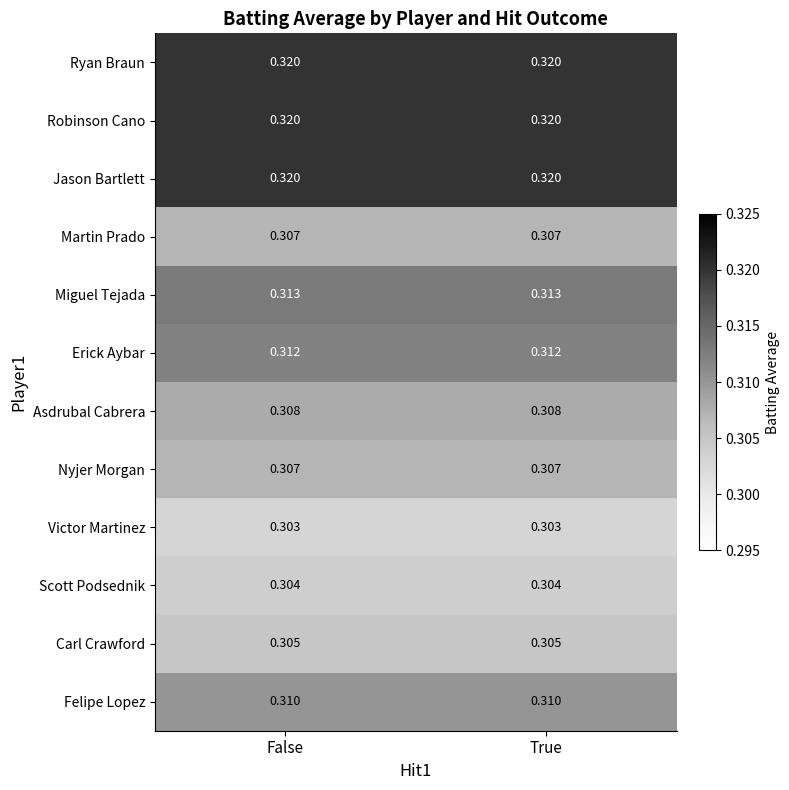

Is the value of Jason Bartlett at False greater than the value of Felipe Lopez at False?

Yes